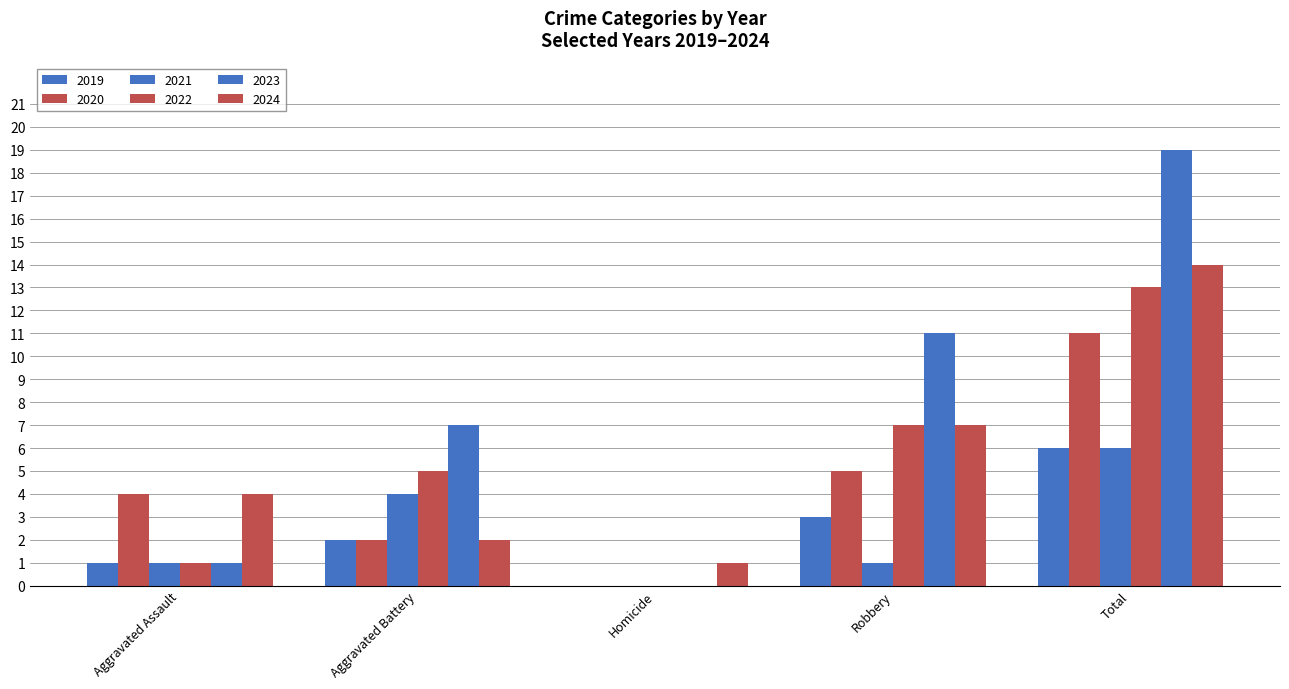

Rank the categories by 2019 value from highest to lowest.

Total, Robbery, Aggravated Battery, Aggravated Assault, Homicide